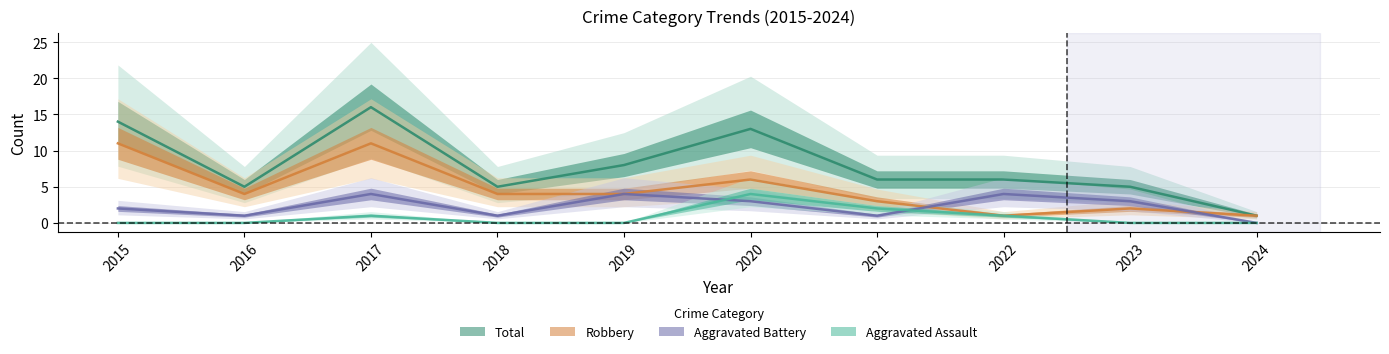

True or false: Total has more than 0 points higher than both neighbors.

True